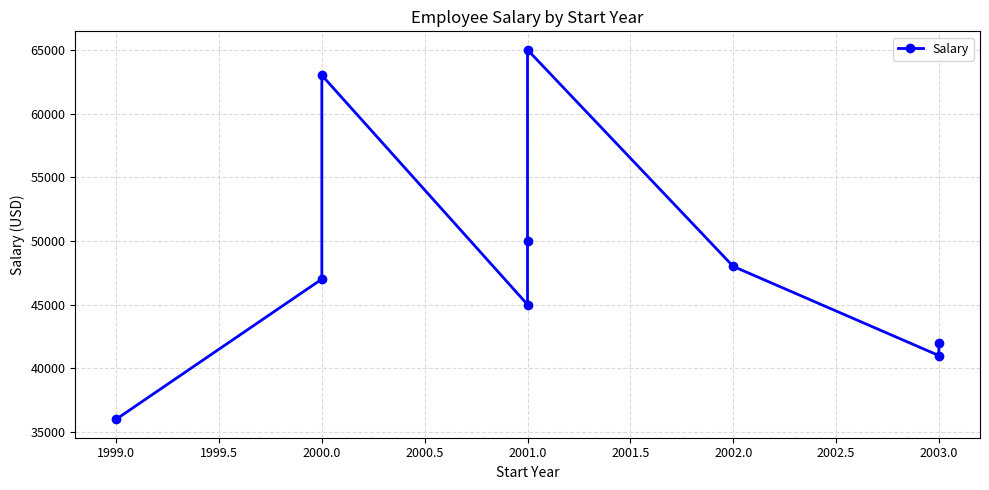

At which category does the chart reach its peak across all series?

2001.0